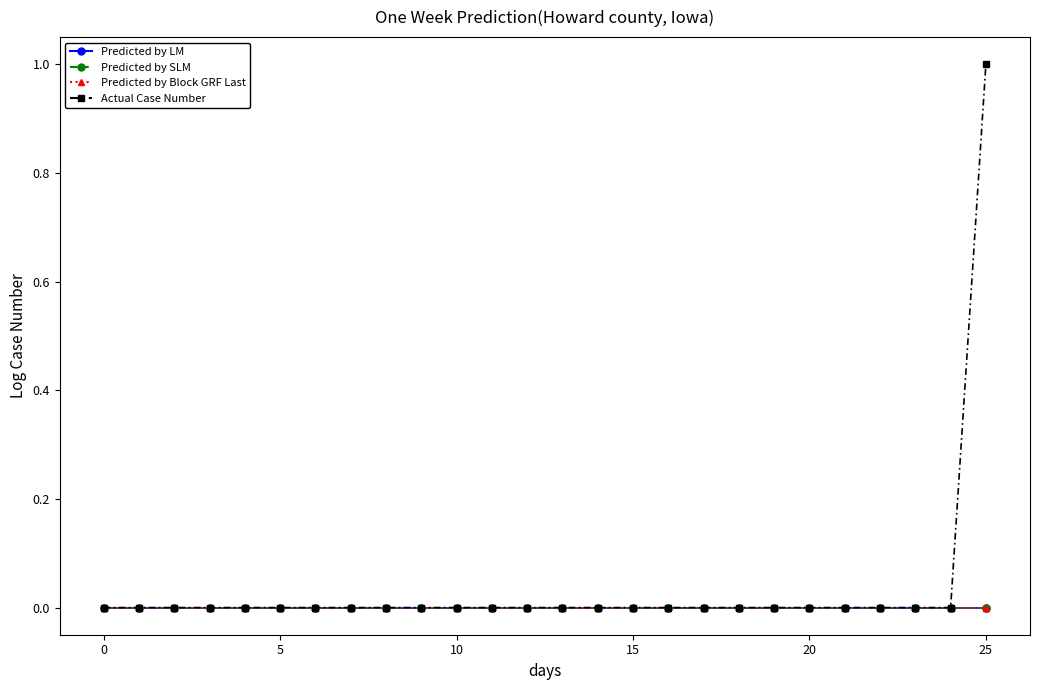

How many lines are shown in the chart?

4